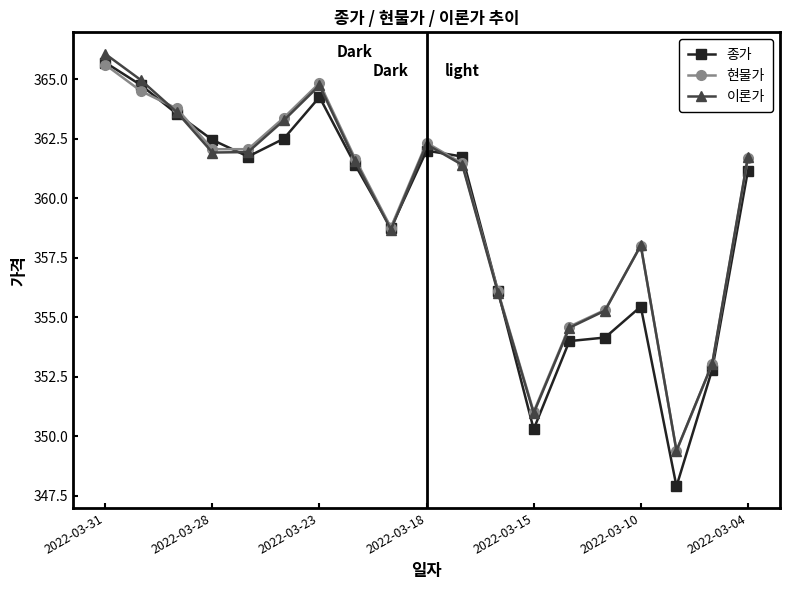

Which series has the largest range (max minus min)?

종가